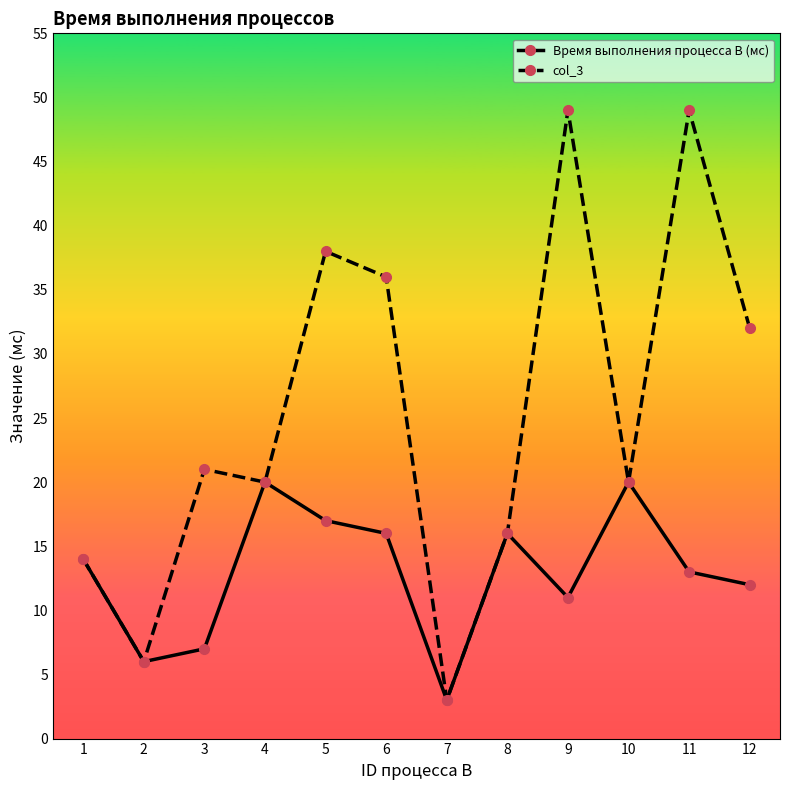

How many interior local peaks does the Время выполнения процесса B (мс) series have?

3